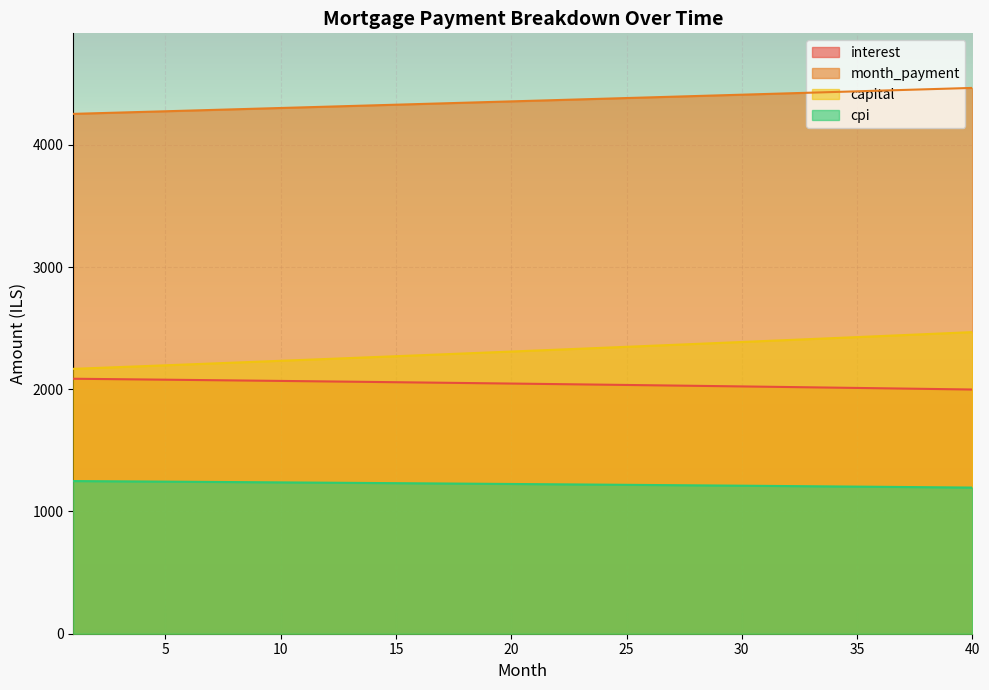

True or false: month_payment and interest cross at least once.

False